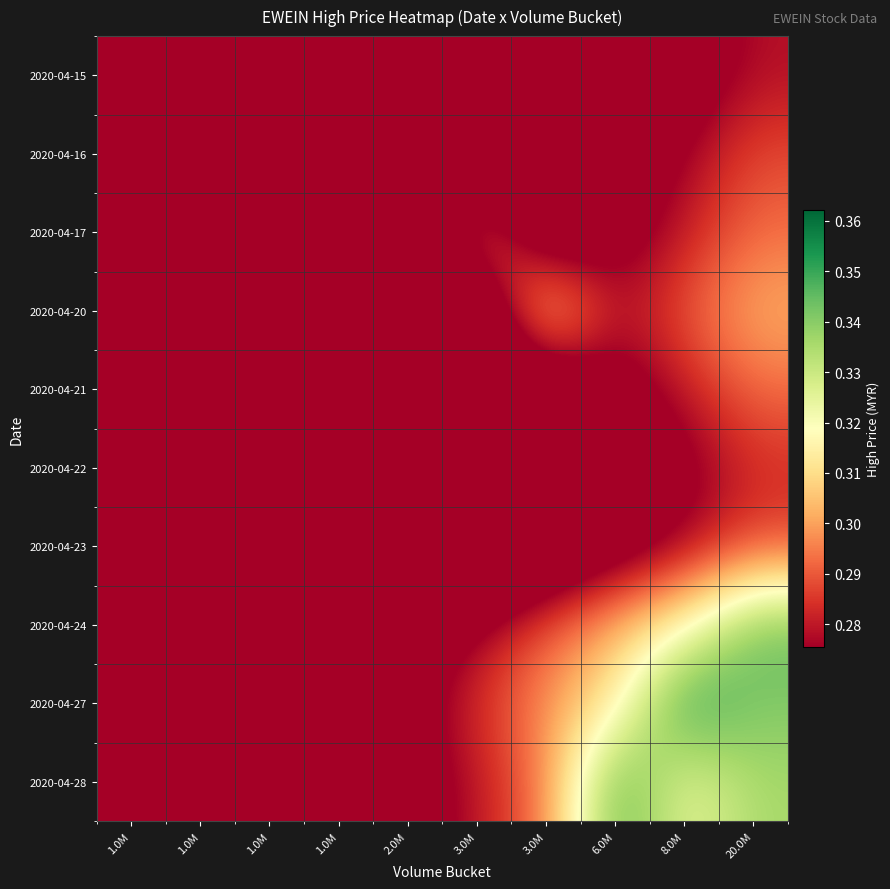

Reading right to left, what are all the values shown in this chart?

2020-04-15: 20.0M=0.3	8.0M=0.3	6.0M=0.3	3.0M=0.2	3.0M=0.2	2.0M=0.2	1.0M=0.2	1.0M=0.3	1.0M=0.2	1.0M=0.2
2020-04-16: 20.0M=0.3	8.0M=0.3	6.0M=0.3	3.0M=0.3	3.0M=0.2	2.0M=0.3	1.0M=0.2	1.0M=0.2	1.0M=0.2	1.0M=0.2
2020-04-17: 20.0M=0.3	8.0M=0.3	6.0M=0.3	3.0M=0.3	3.0M=0.3	2.0M=0.2	1.0M=0.2	1.0M=0.2	1.0M=0.2	1.0M=0.2
2020-04-20: 20.0M=0.3	8.0M=0.3	6.0M=0.3	3.0M=0.3	3.0M=0.3	2.0M=0.2	1.0M=0.2	1.0M=0.2	1.0M=0.2	1.0M=0.2
2020-04-21: 20.0M=0.3	8.0M=0.3	6.0M=0.3	3.0M=0.3	3.0M=0.2	2.0M=0.2	1.0M=0.2	1.0M=0.2	1.0M=0.2	1.0M=0.3
2020-04-22: 20.0M=0.3	8.0M=0.3	6.0M=0.3	3.0M=0.2	3.0M=0.2	2.0M=0.2	1.0M=0.2	1.0M=0.2	1.0M=0.3	1.0M=0.2
2020-04-23: 20.0M=0.3	8.0M=0.3	6.0M=0.3	3.0M=0.3	3.0M=0.2	2.0M=0.2	1.0M=0.3	1.0M=0.2	1.0M=0.2	1.0M=0.2
2020-04-24: 20.0M=0.3	8.0M=0.3	6.0M=0.3	3.0M=0.3	3.0M=0.3	2.0M=0.3	1.0M=0.2	1.0M=0.2	1.0M=0.2	1.0M=0.2
2020-04-27: 20.0M=0.3	8.0M=0.4	6.0M=0.3	3.0M=0.3	3.0M=0.3	2.0M=0.3	1.0M=0.3	1.0M=0.2	1.0M=0.2	1.0M=0.2
2020-04-28: 20.0M=0.3	8.0M=0.3	6.0M=0.3	3.0M=0.3	3.0M=0.3	2.0M=0.3	1.0M=0.3	1.0M=0.2	1.0M=0.2	1.0M=0.2